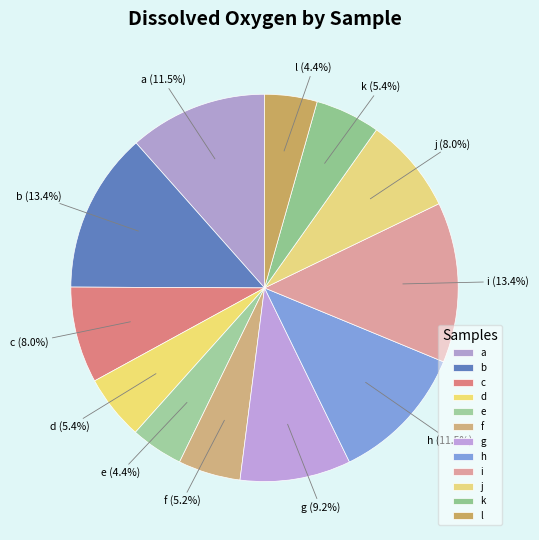

What is the ratio of the value at j to the value at e?

1.8